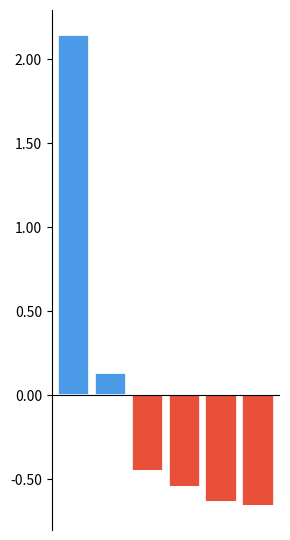

How many values are above zero?

2